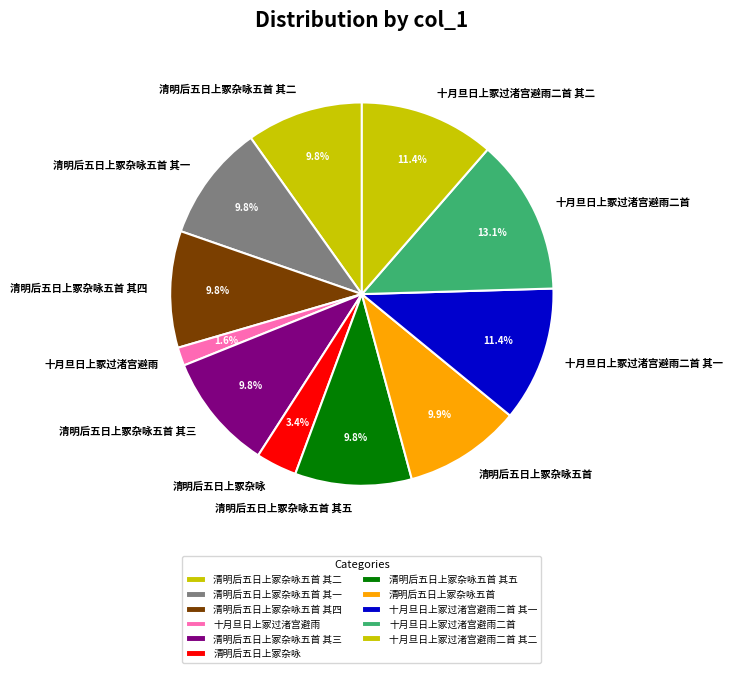

What is the smallest slice in the pie chart?

十月旦日上冢过渚宫避雨